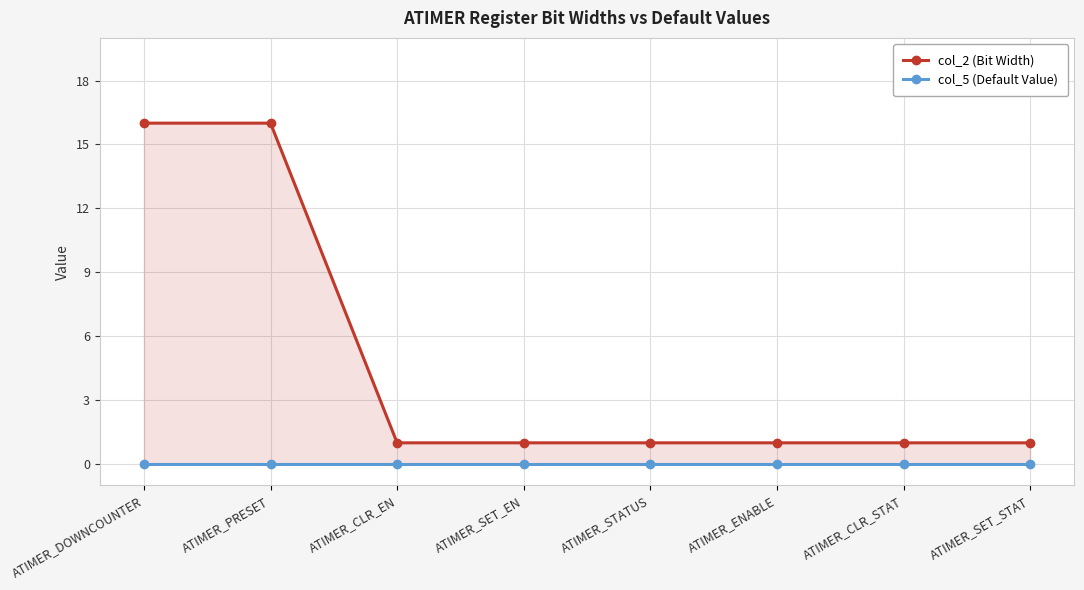

What is the greatest value displayed?

16